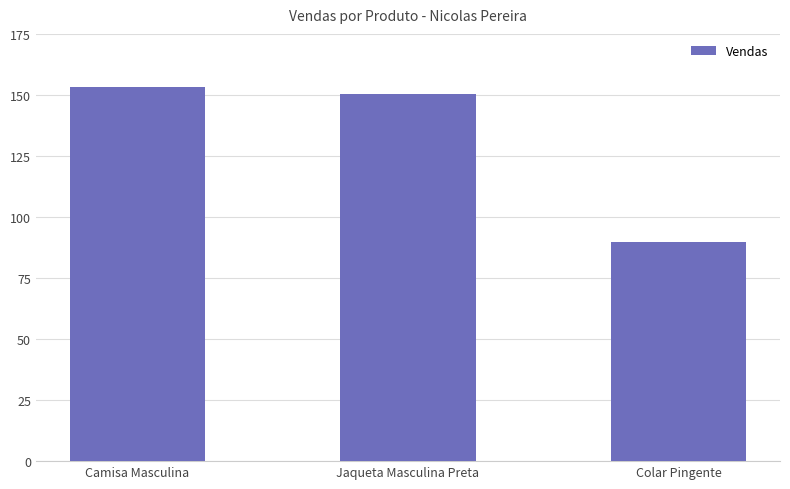

Are the bars horizontal?

No